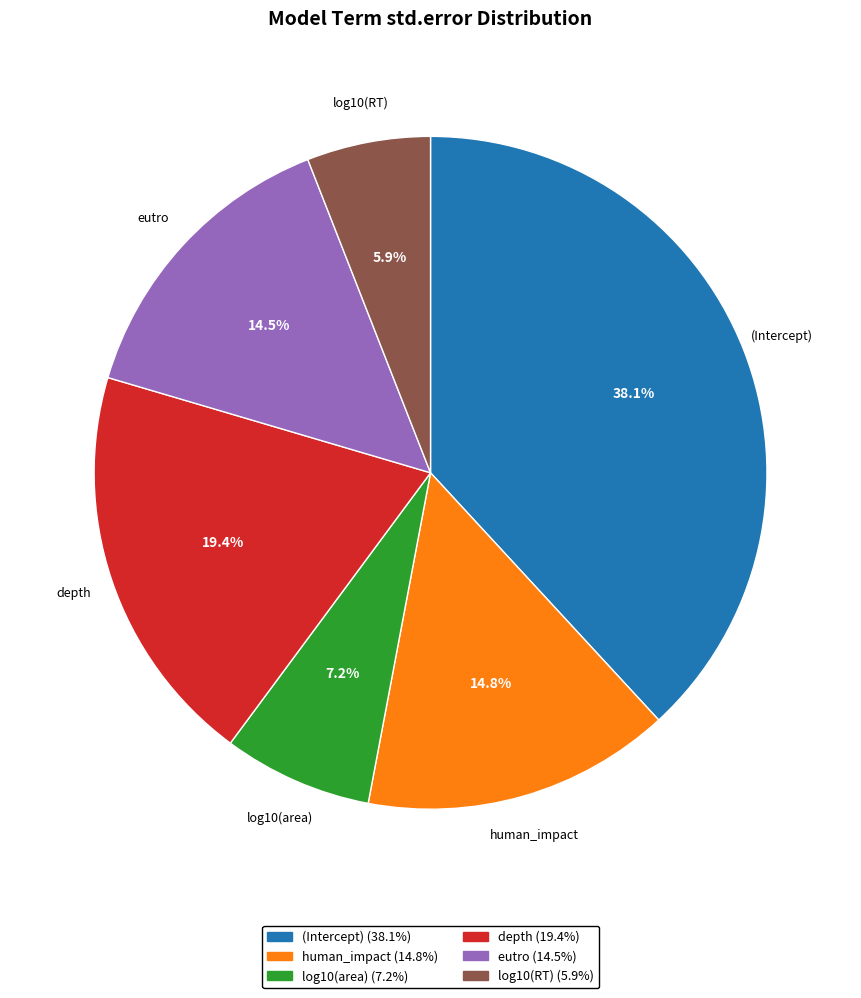

Is it true that log10(area) is 1% of the pie?

False